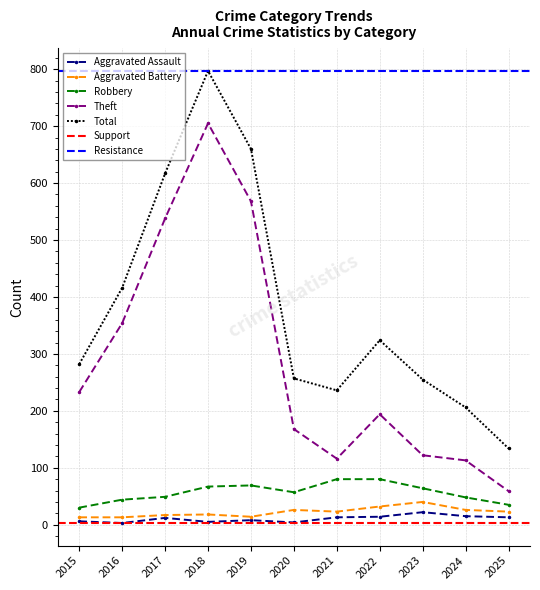

Reading left to right, what are all the values shown in this chart?

Aggravated Assault: 2015=6	2016=3	2017=12	2018=5	2019=8	2020=4	2021=13	2022=14	2023=22	2024=15	2025=13
Aggravated Battery: 2015=13	2016=13	2017=17	2018=18	2019=14	2020=26	2021=23	2022=32	2023=40	2024=26	2025=23
Robbery: 2015=30	2016=44	2017=49	2018=67	2019=69	2020=57	2021=80	2022=80	2023=64	2024=48	2025=35
Theft: 2015=233	2016=354	2017=538	2018=705	2019=568	2020=168	2021=116	2022=194	2023=122	2024=113	2025=59
Total: 2015=282	2016=416	2017=617	2018=797	2019=660	2020=257	2021=236	2022=324	2023=255	2024=206	2025=134